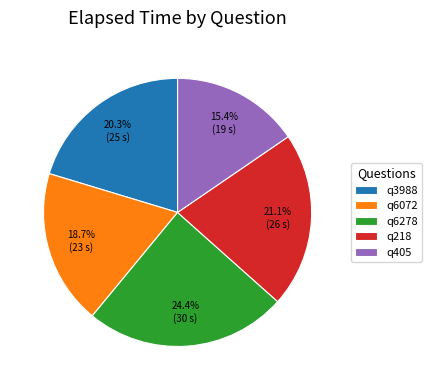

What is the ratio of the value at q6072 to the value at q3988?

0.9